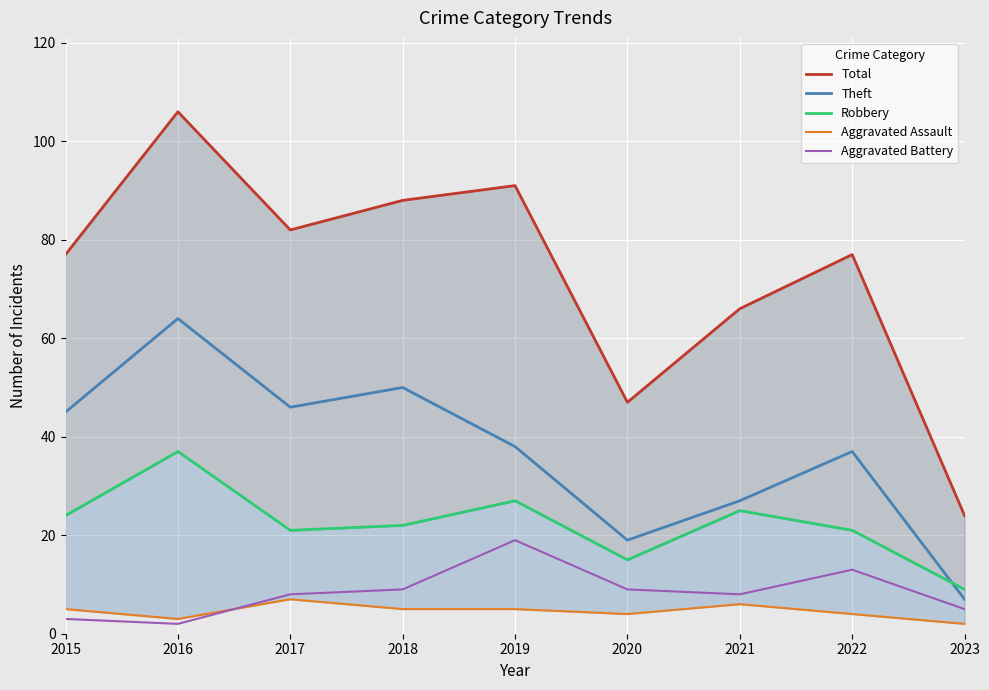

Which category has the lowest value in the Aggravated Battery series?

2016